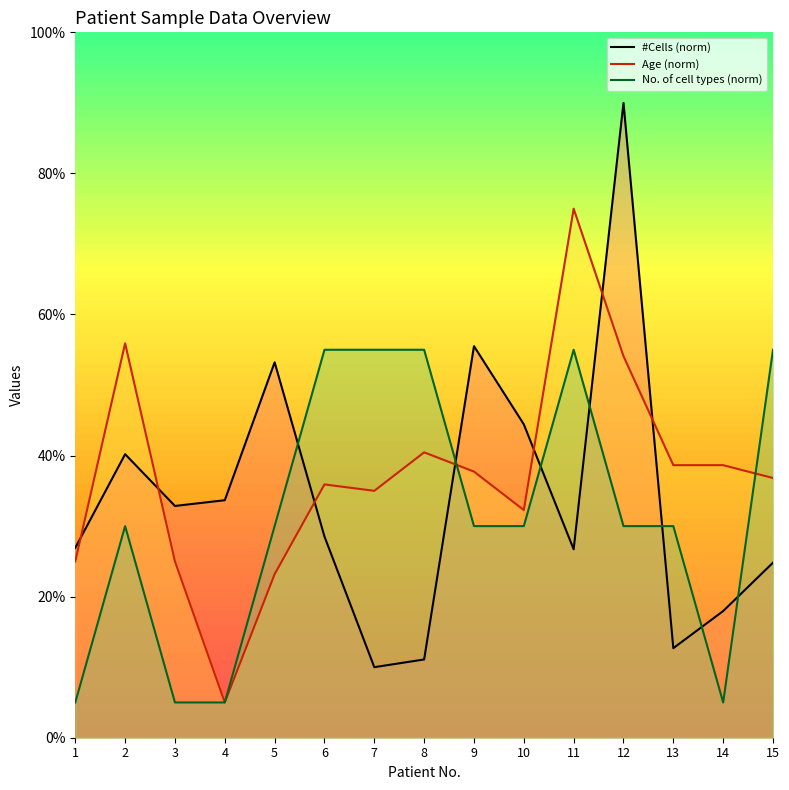

Does the chart display data point markers on the line(s)?

No